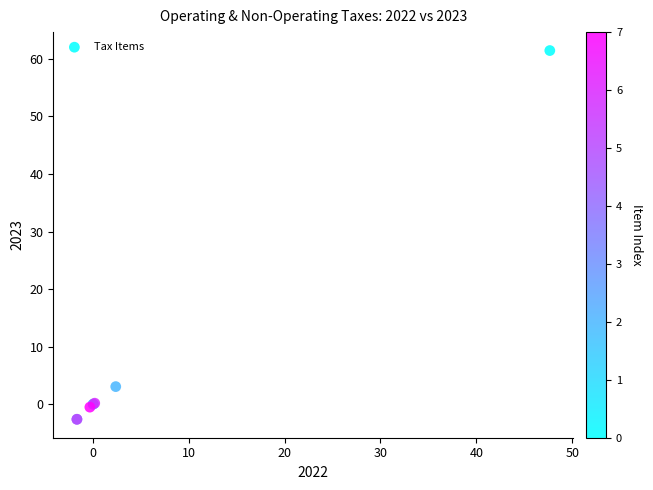

What Y value in the scatter plot is closest to 29?

3.1